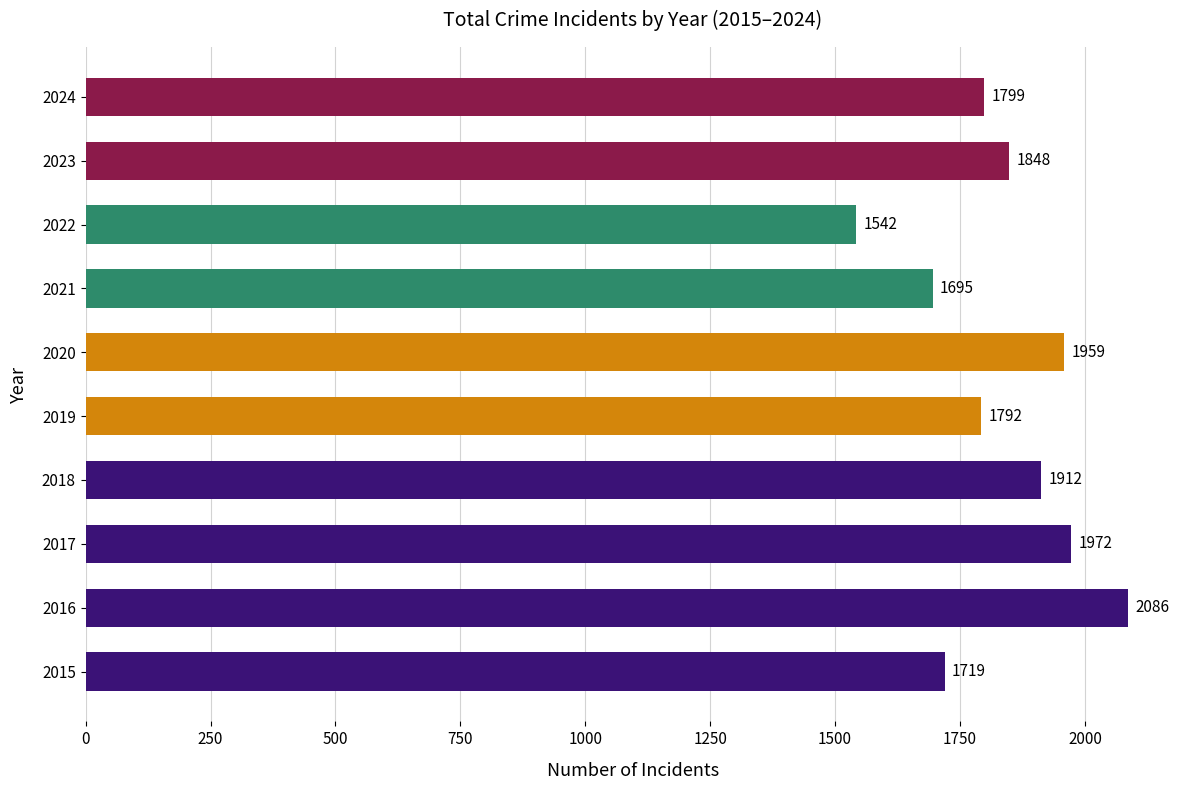

At which label is the value closest to 1814?

2024